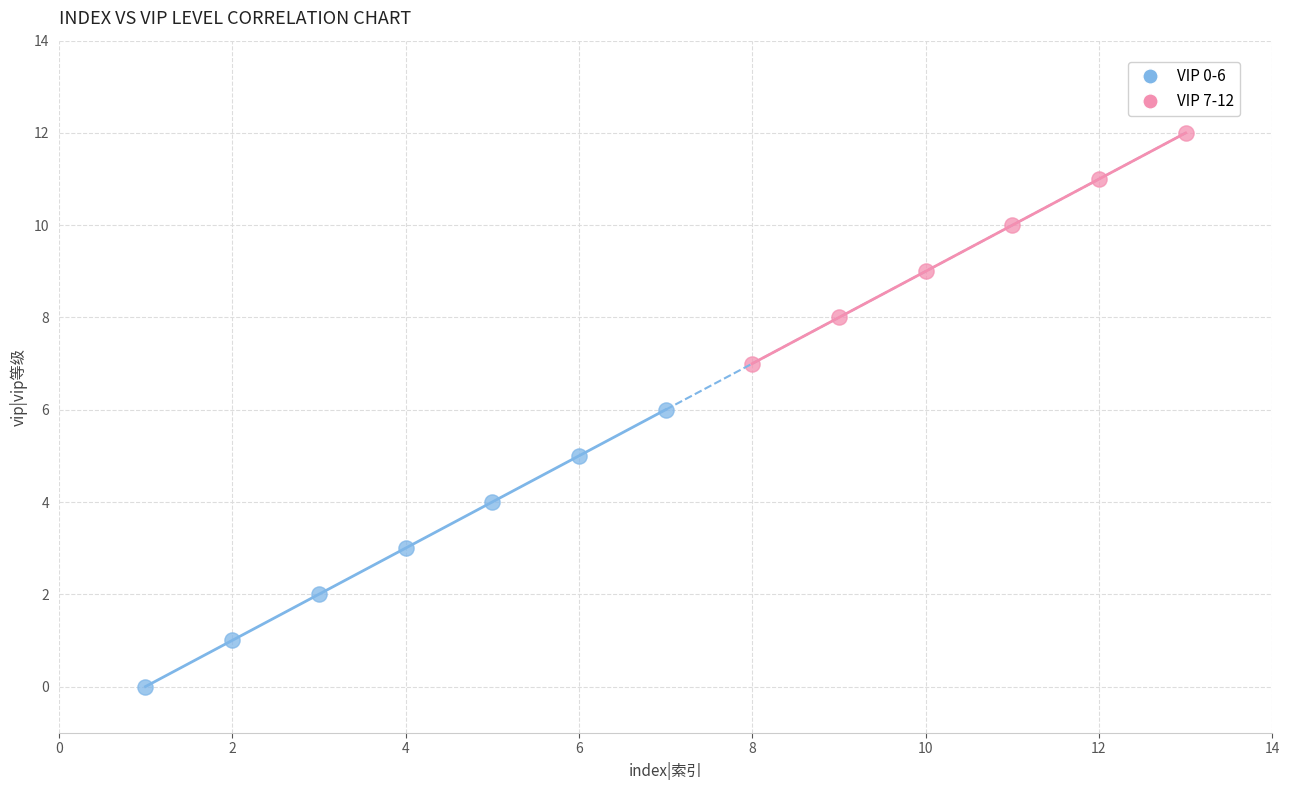

What are all the series names shown in the legend?

VIP 0-6, VIP 7-12